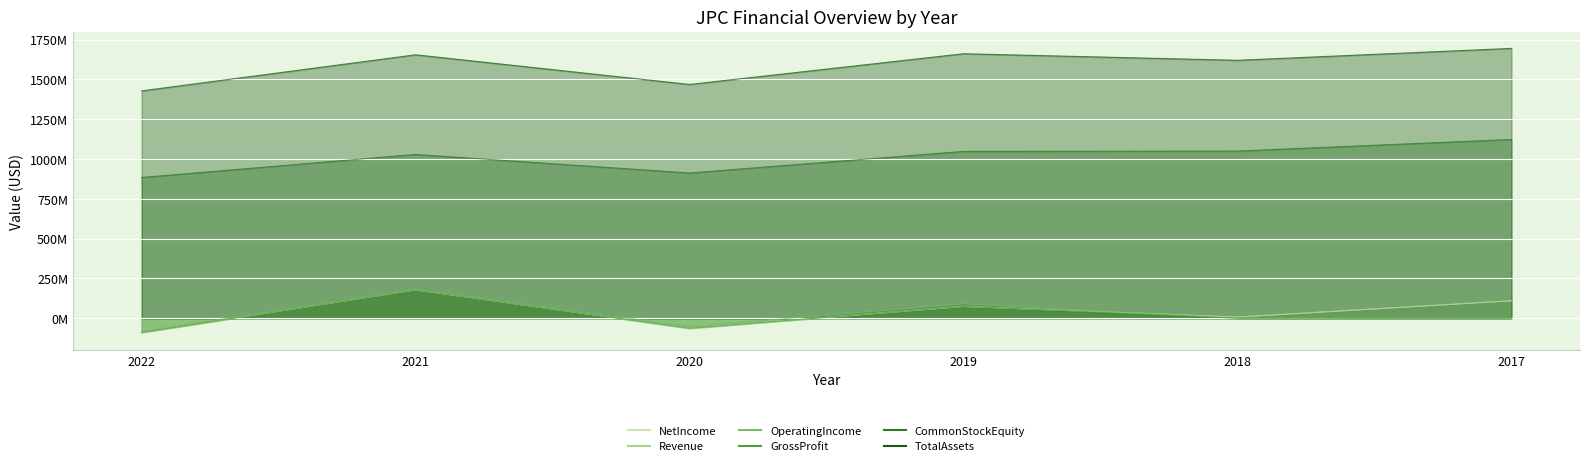

Between 2022 and 2020, which is larger?

2020